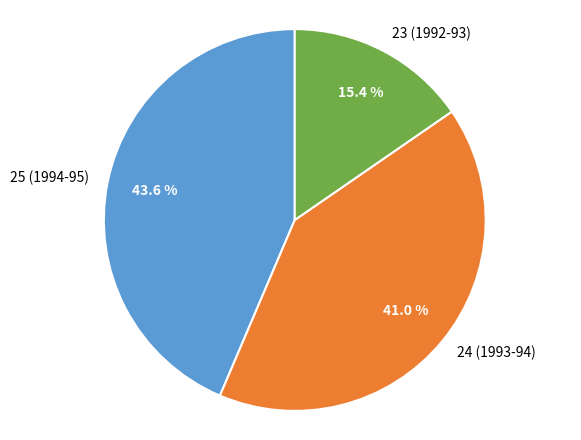

What portion of the pie excludes 24 (1993-94)?

59.0%